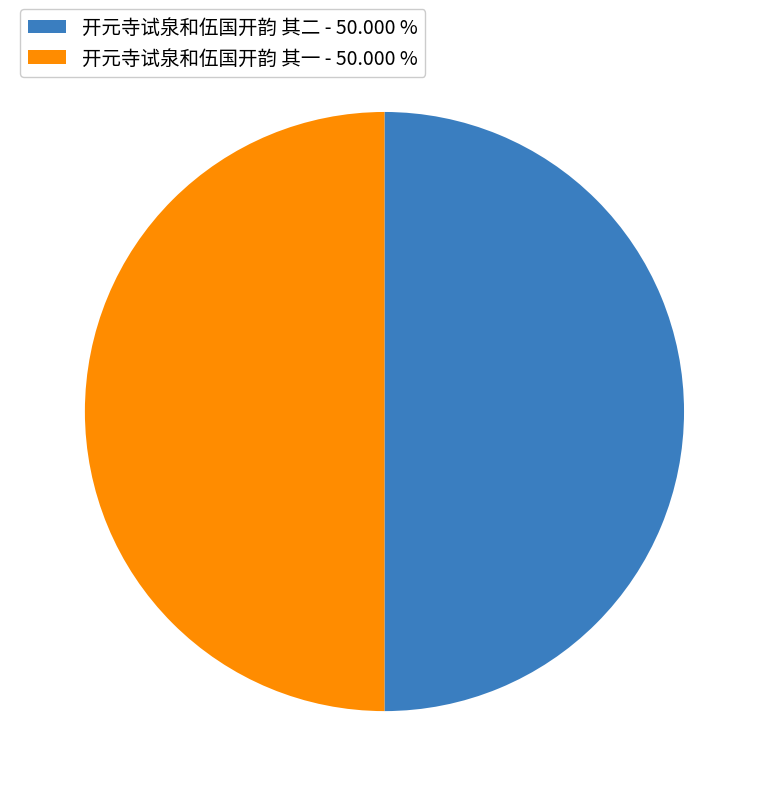

How many segments does this pie chart have?

2